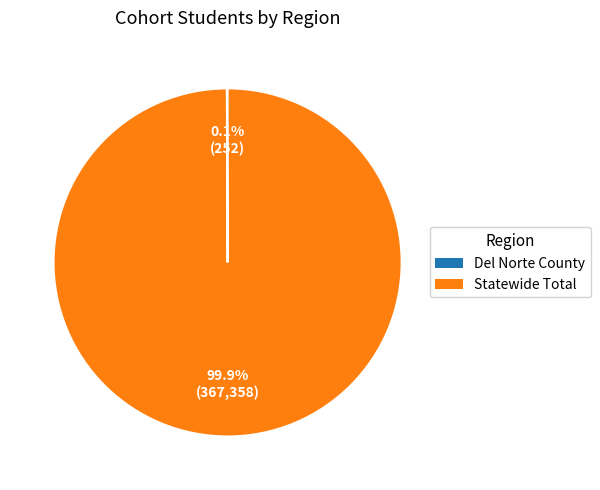

How much of the chart is everything except Statewide Total?

0.1%